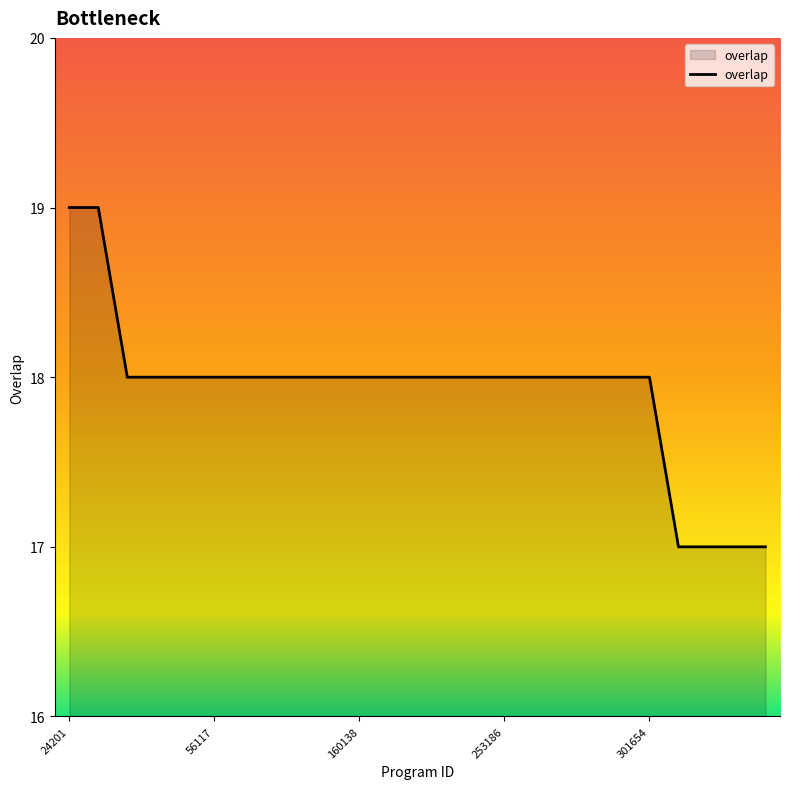

What is the average value?

18